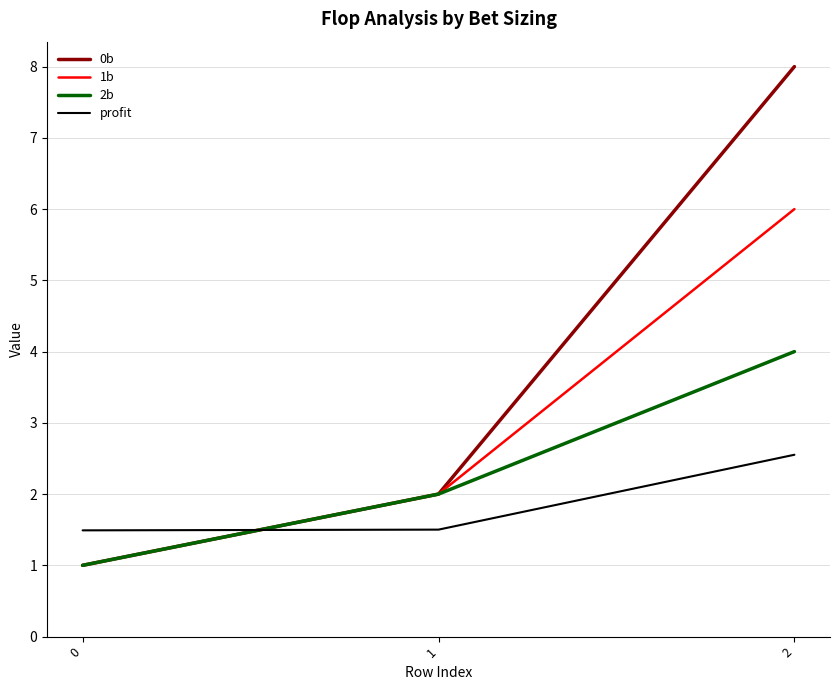

Is the value of 1b at 2 greater than the value of profit at 0?

Yes